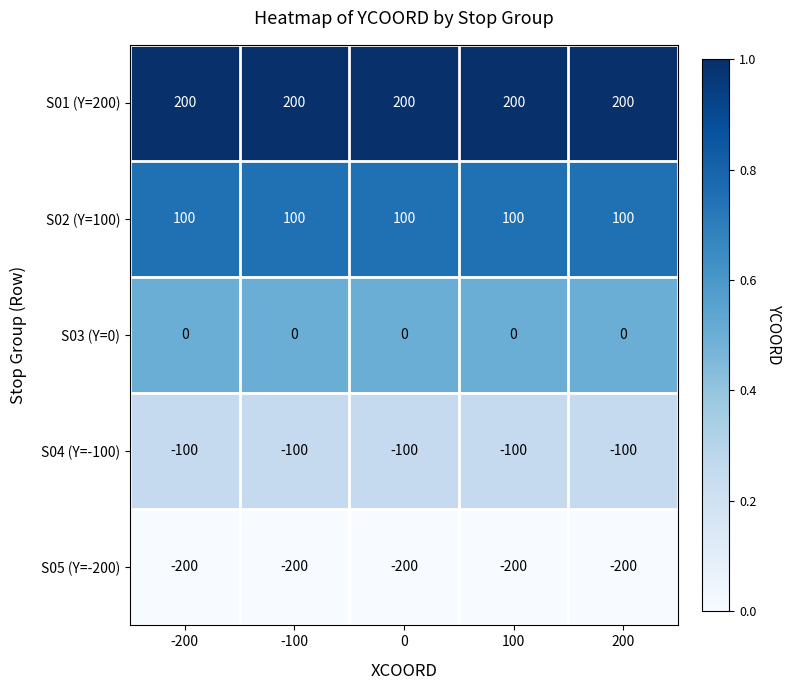

What is the greatest value displayed?

200